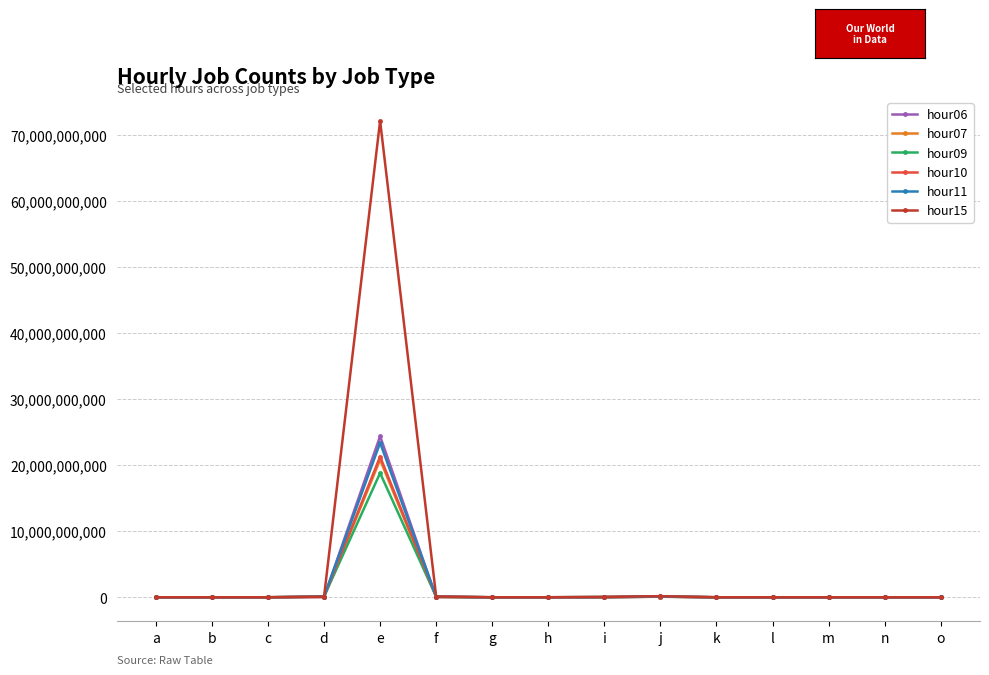

Which category has the highest value across all series?

e